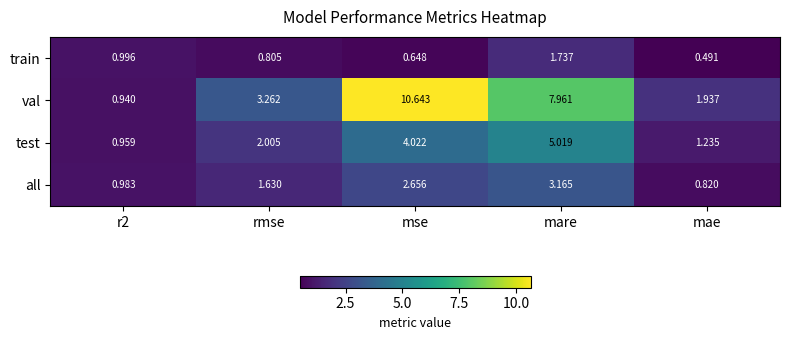

Which label corresponds to the largest value in the chart?

mse